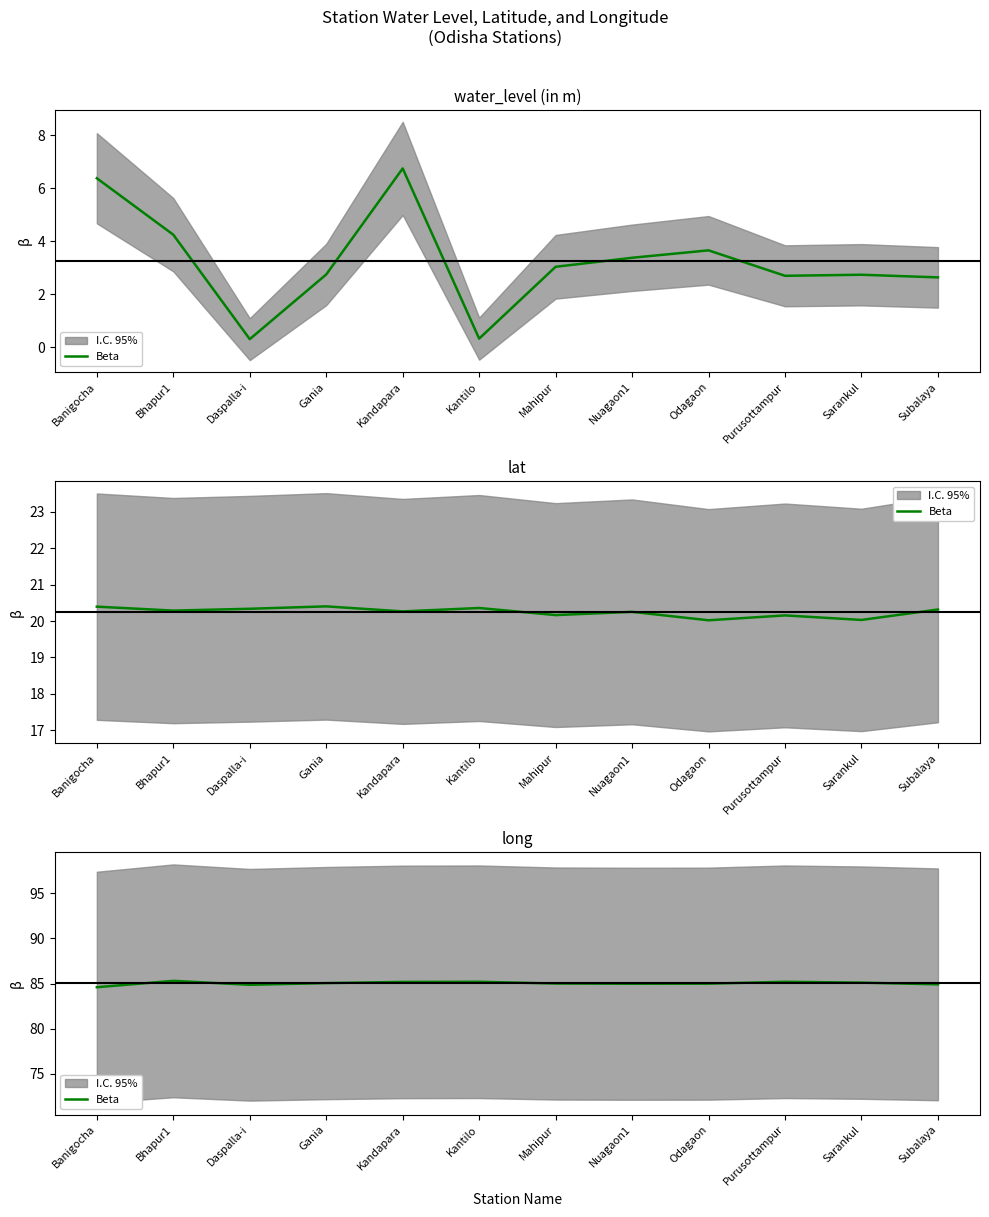

How many points are lower than both their immediate neighbors (excluding endpoints)?

2